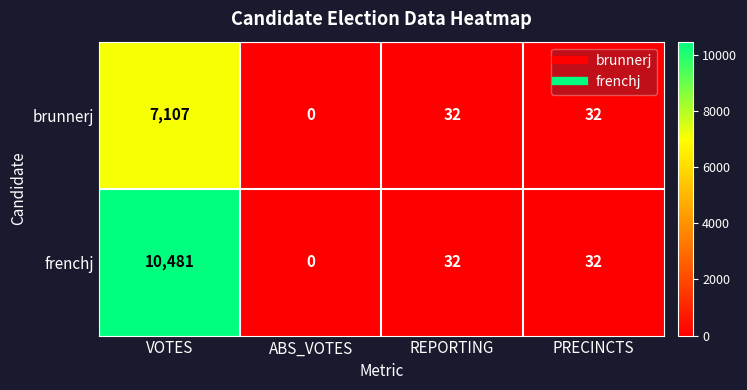

The frenchj series shows 9 at PRECINCTS. True or false?

False